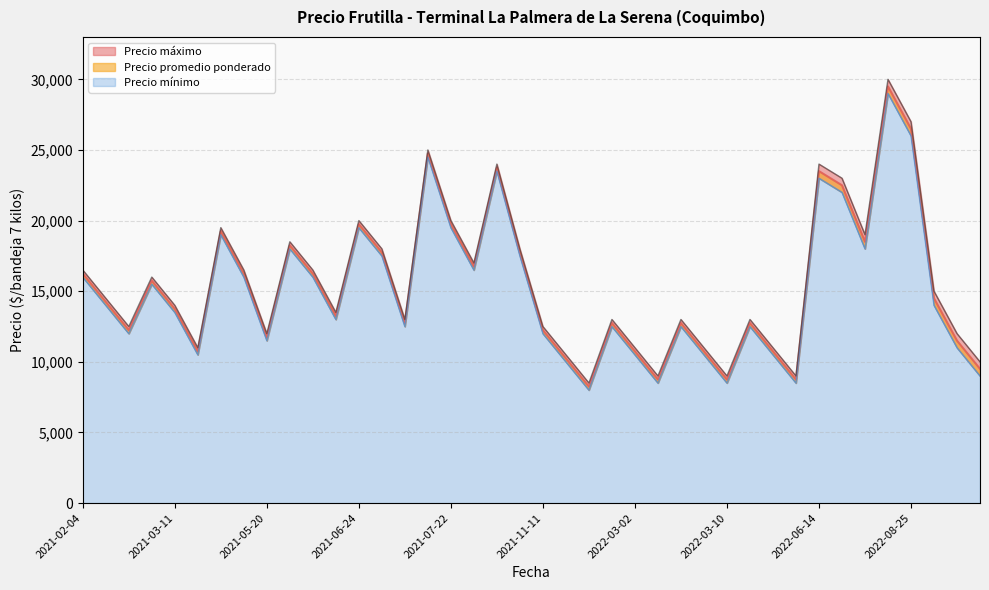

What is the smallest value displayed?

8000